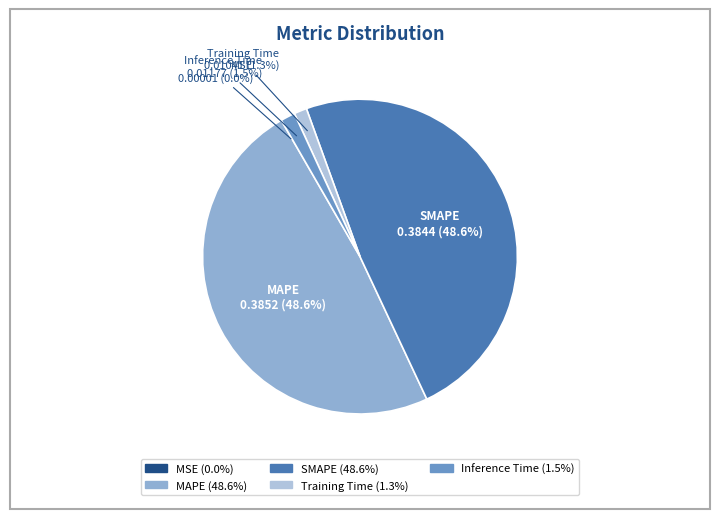

Is MAPE the majority of the pie?

No